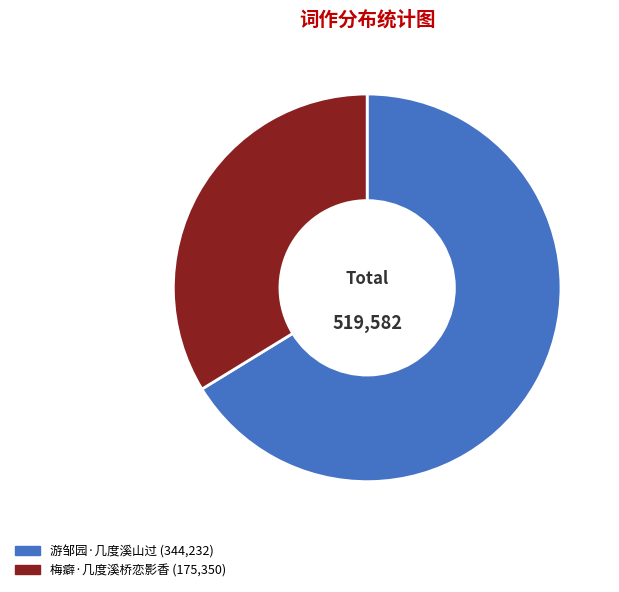

Combined, do 梅癖·几度溪桥恋影香 and 游邹园·几度溪山过 account for over 50%?

Yes